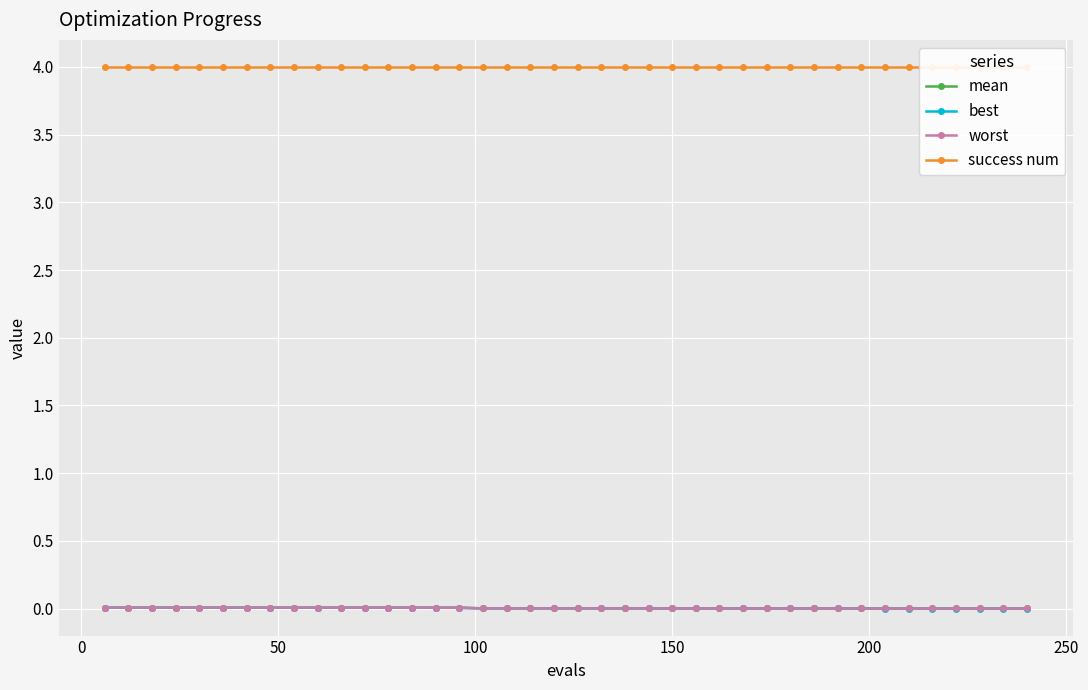

What is the sum of all worst values?

0.1